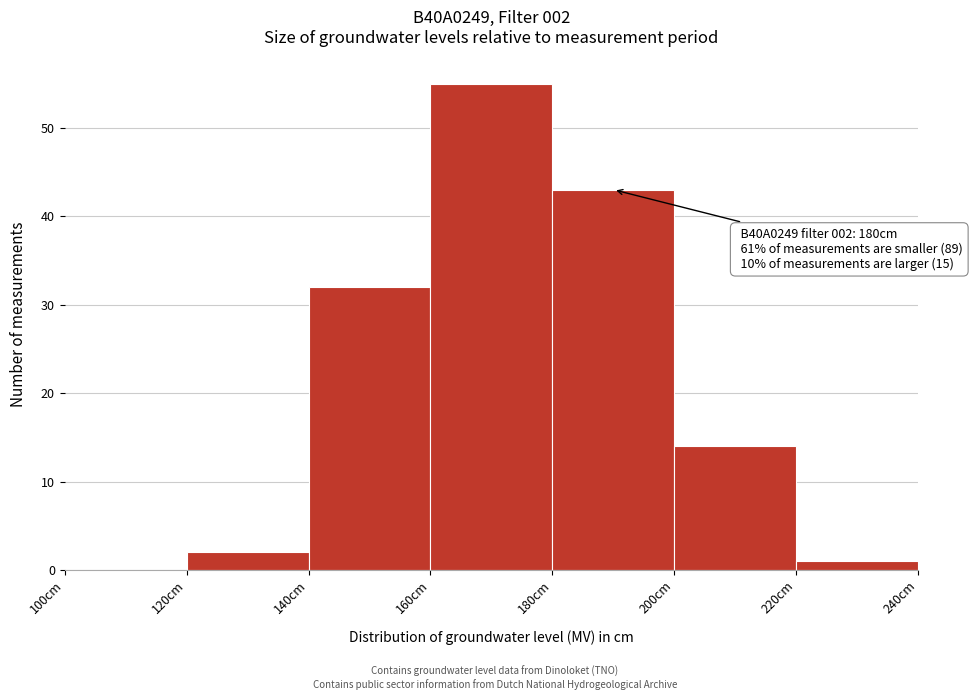

Which range on the x-axis has the tallest bar?

160 to 180